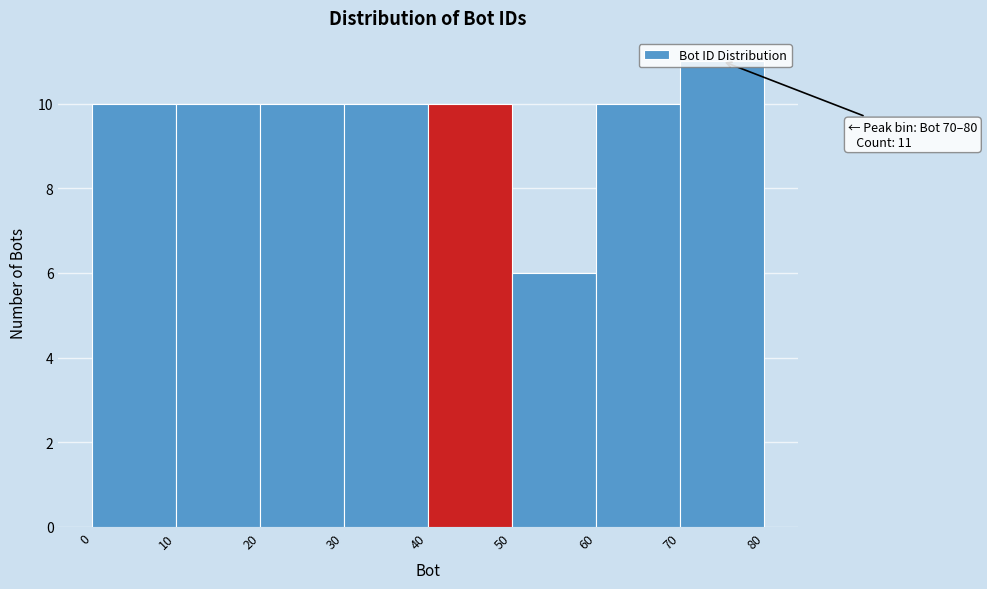

Which range on the x-axis has the tallest bar?

70 to 80